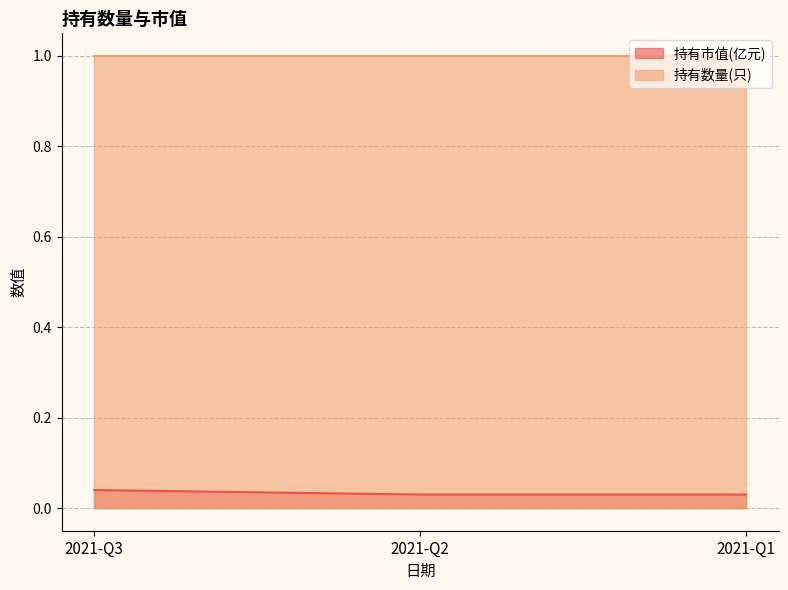

Is it true that the value at 2021-Q2 is 0.0?

False